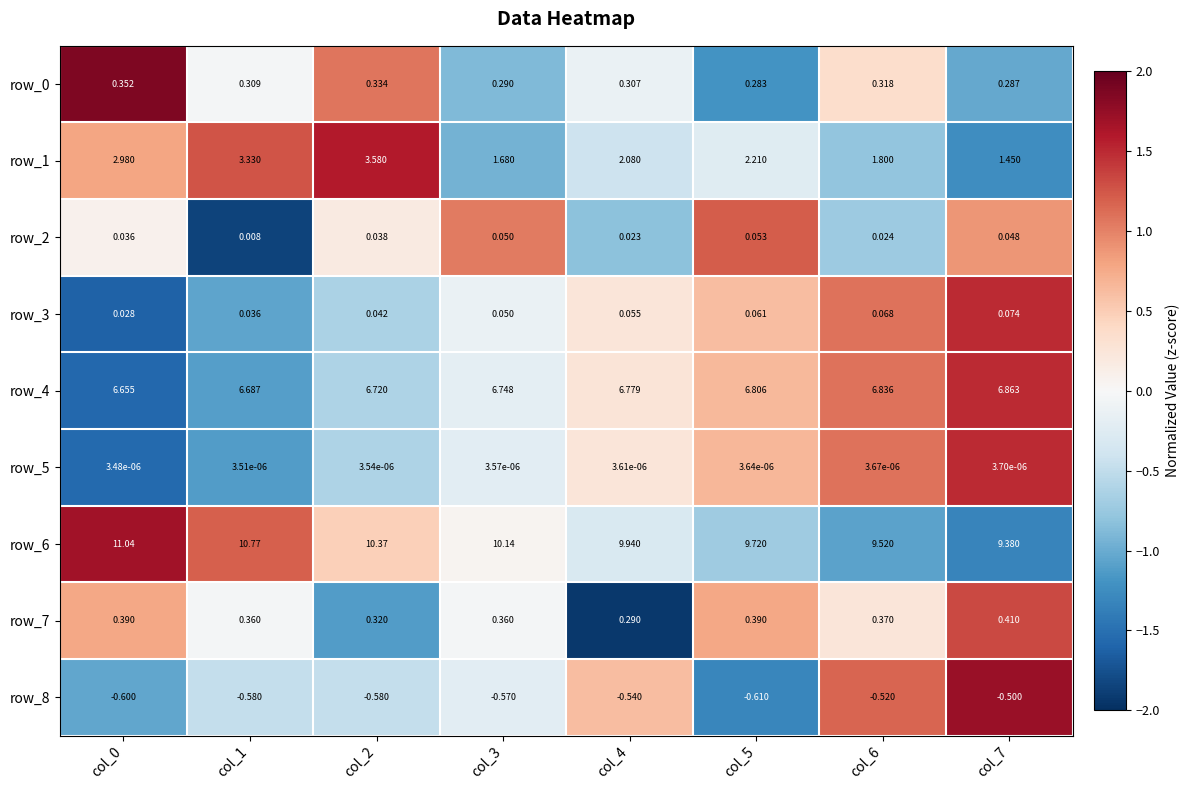

Count the number of data series in this chart.

9